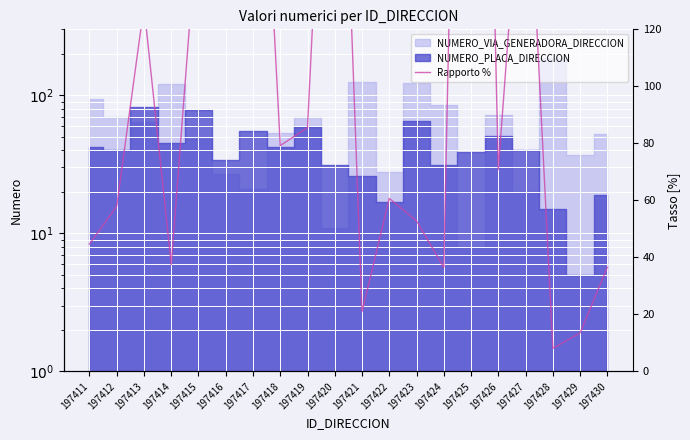

The chart shows a value of 52.8 at 197423. True or false?

True